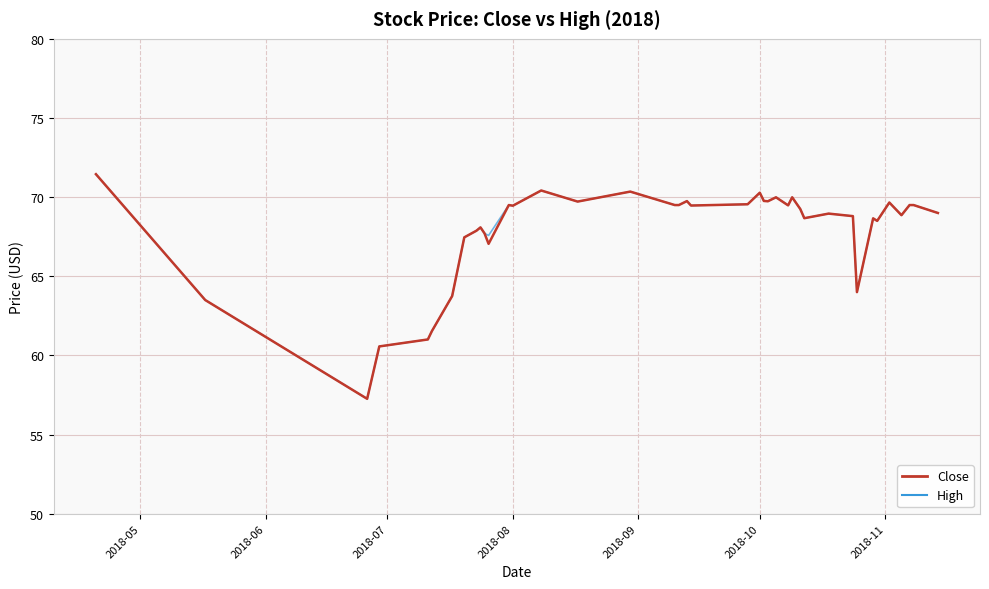

Does the chart have visible grid lines?

Yes